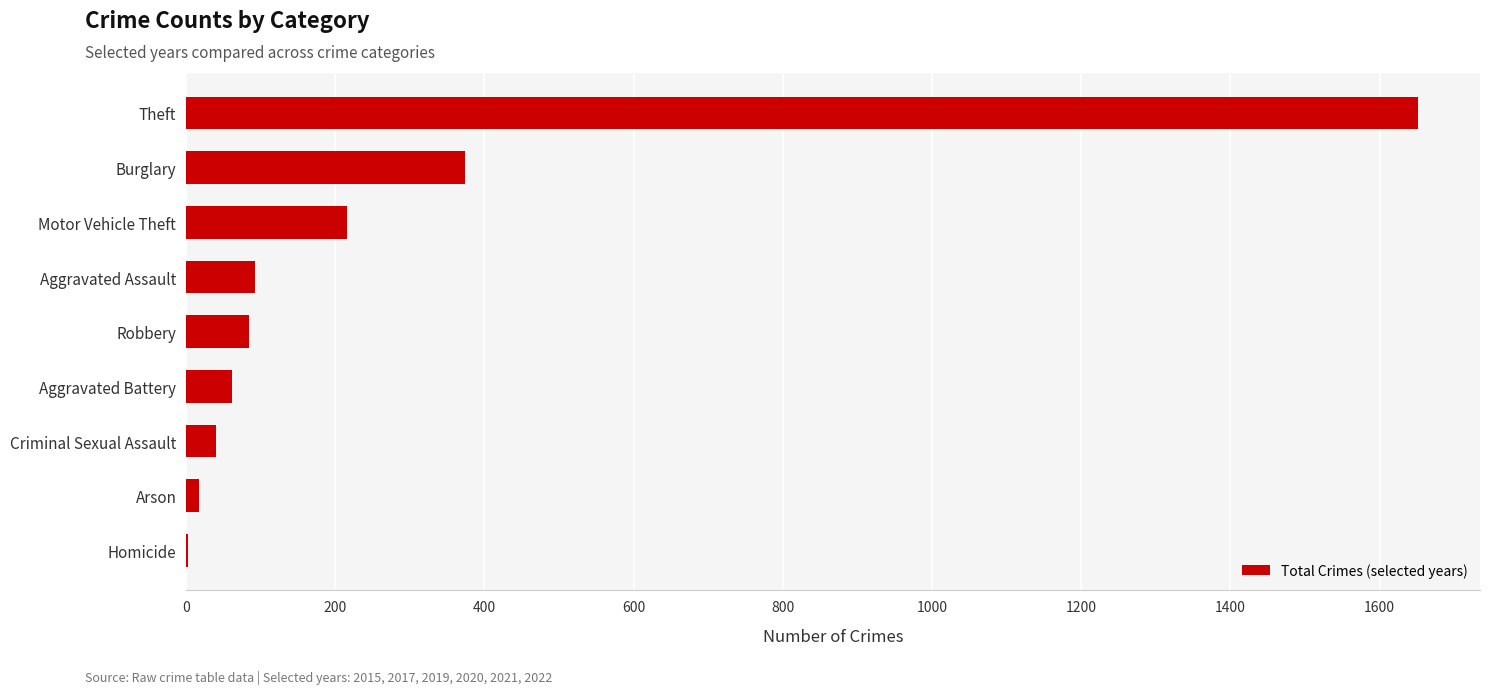

What is the sum of all values?

2541